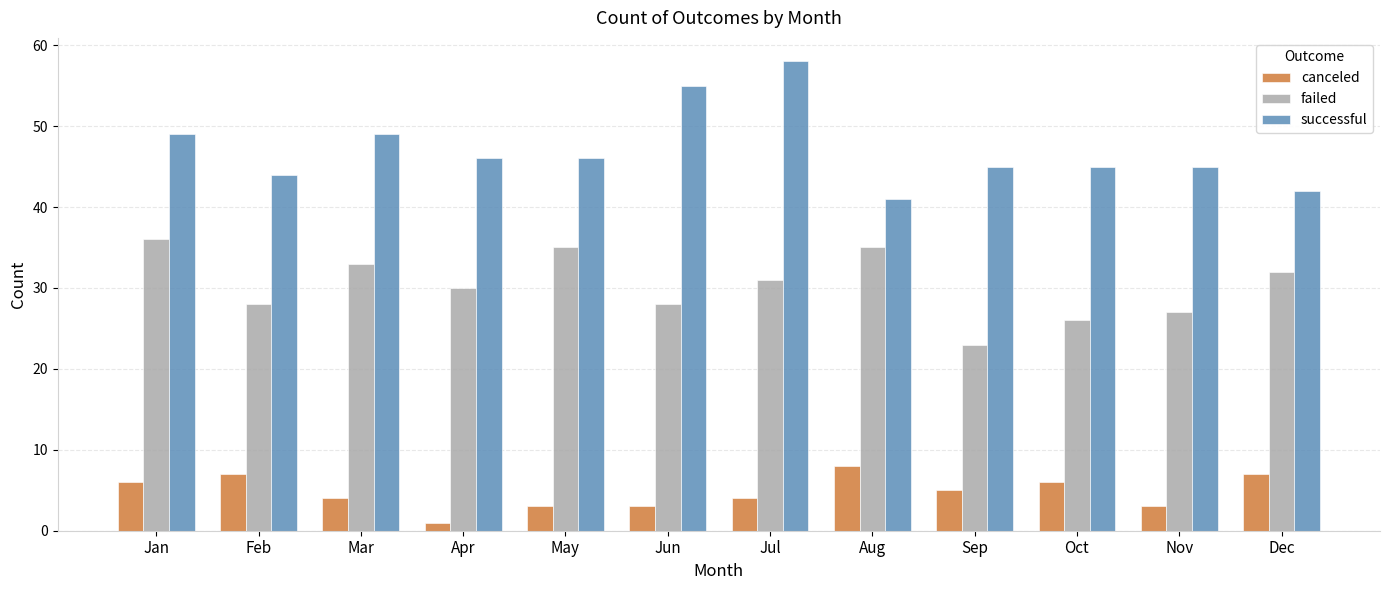

The value of canceled at Feb is 4. True or false?

False